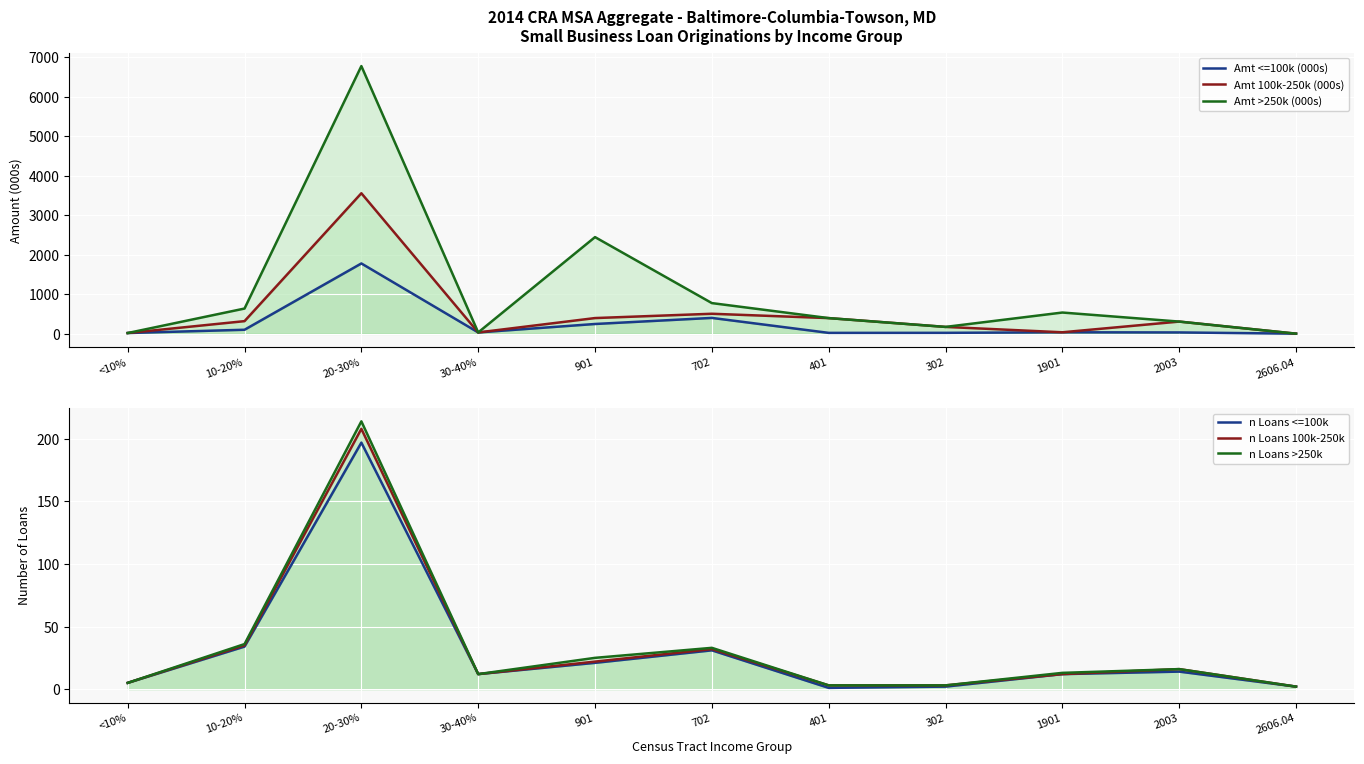

Rank the series by their maximum value, from lowest to highest.

n Loans <=100k, n Loans 100k-250k, n Loans >250k, Amt <=100k (000s), Amt 100k-250k (000s), Amt >250k (000s)